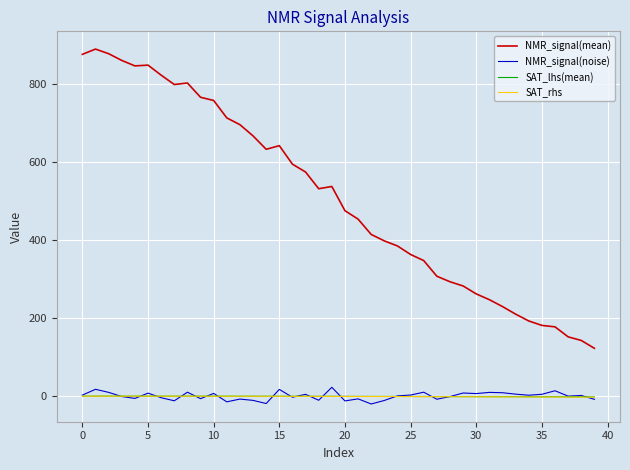

Which series has the largest range (max minus min)?

NMR_signal(mean)